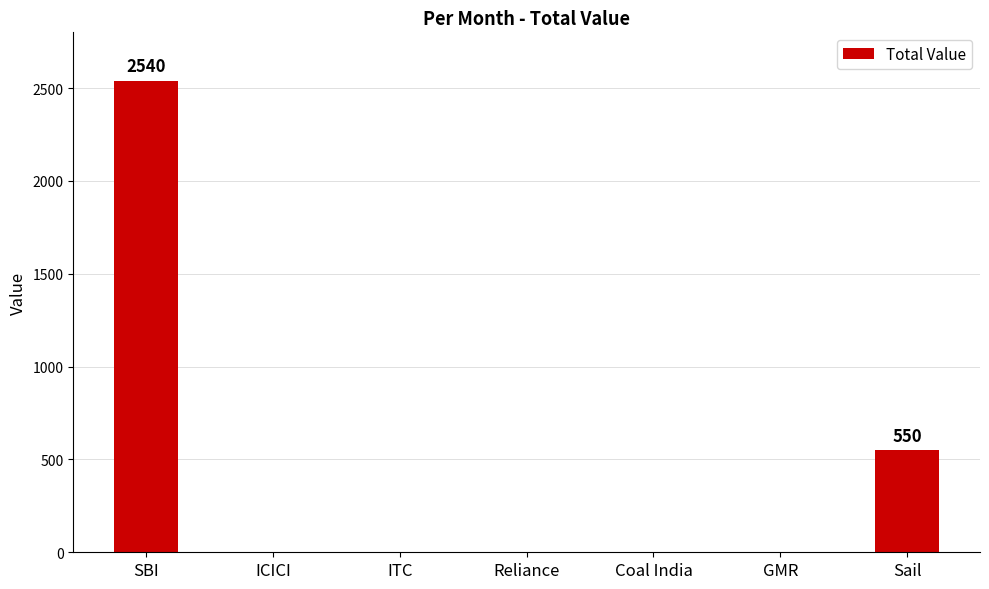

The value at Reliance is -1324. True or false?

False